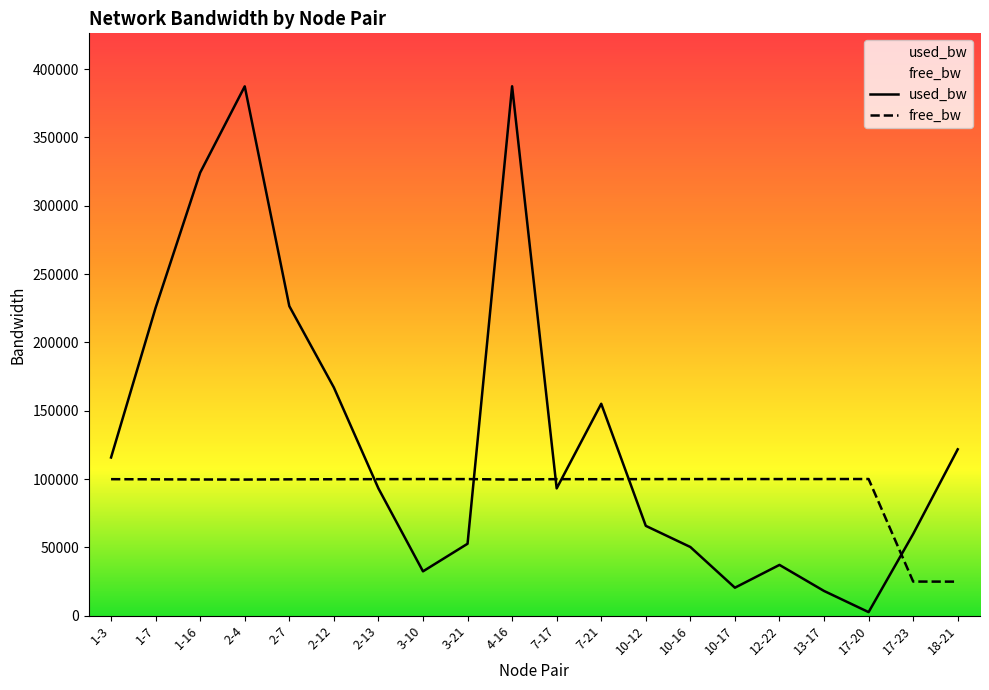

The free_bw series shows 141928.7 at 2-12. True or false?

False